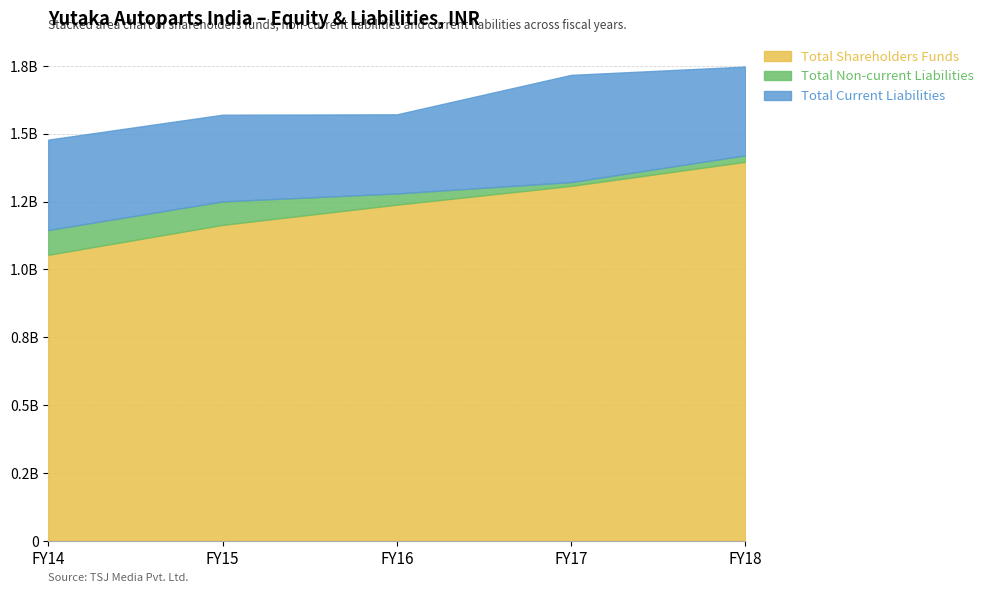

Is it true that Total Non-current Liabilities equals 151020034 at FY15?

False